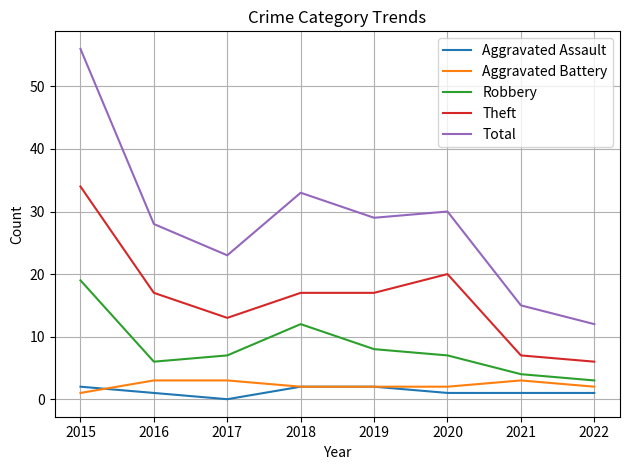

At which category is the sum across all series the highest?

2015